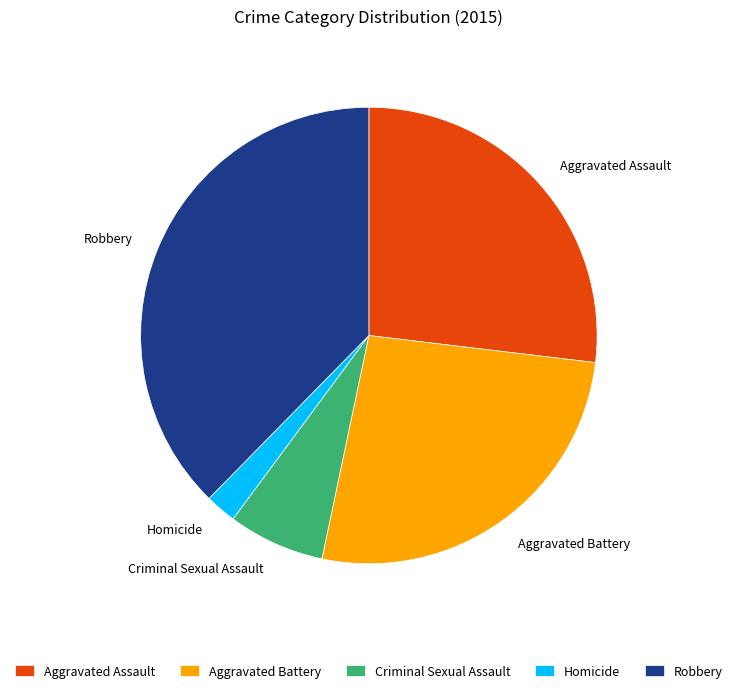

What is the smallest slice in the pie chart?

Homicide